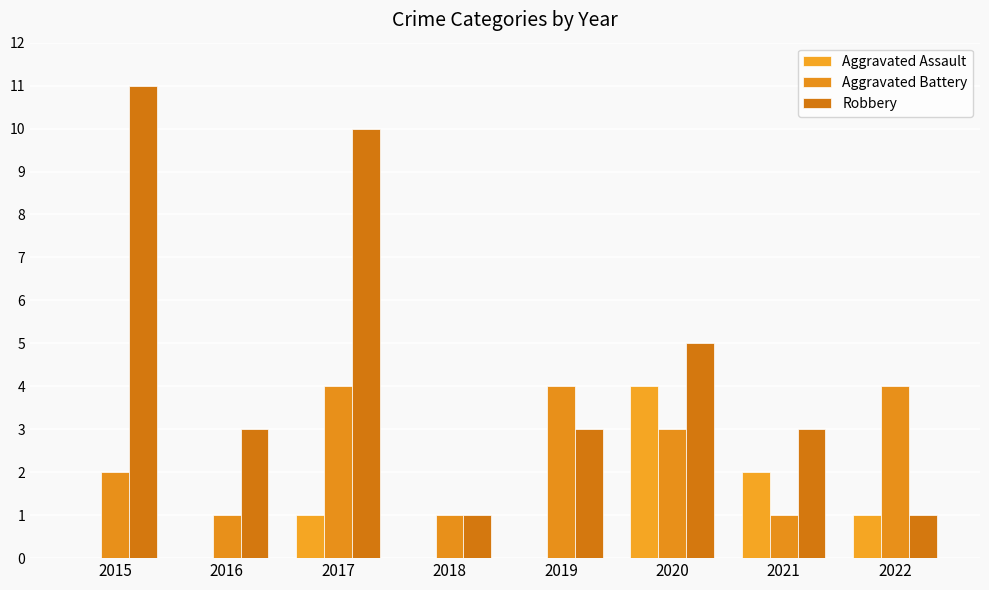

Which series has the largest total across all categories?

Robbery